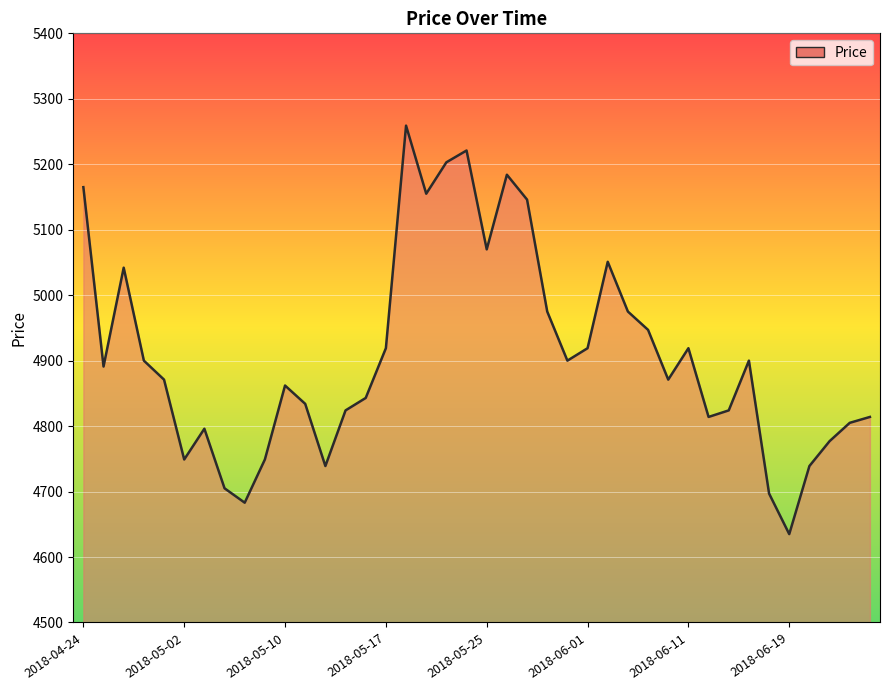

What is the maximum value shown in the chart?

5259